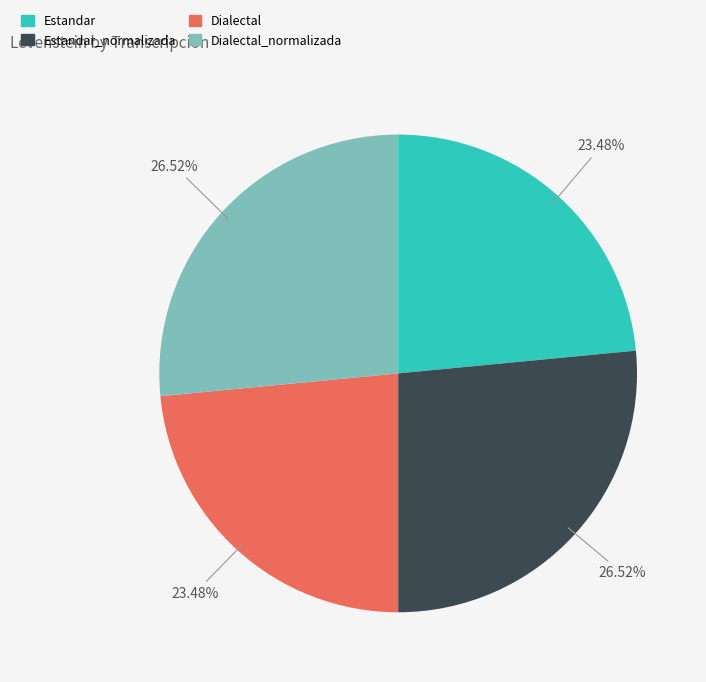

Do Estandar and Dialectal together represent more than half of the pie?

No